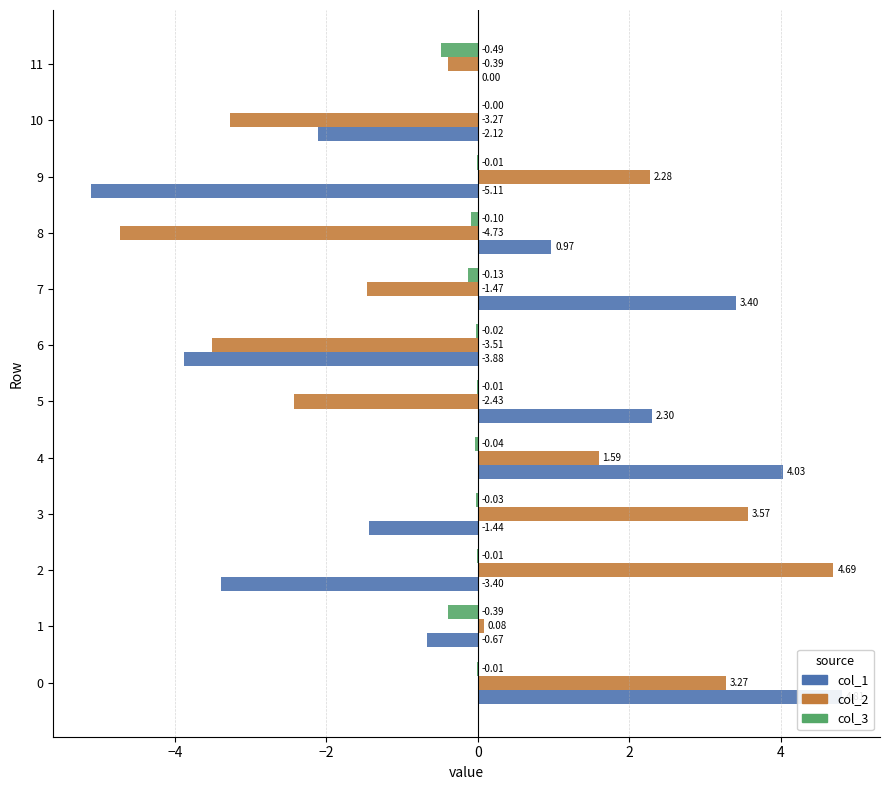

What is the minimum value for col_2?

-4.7